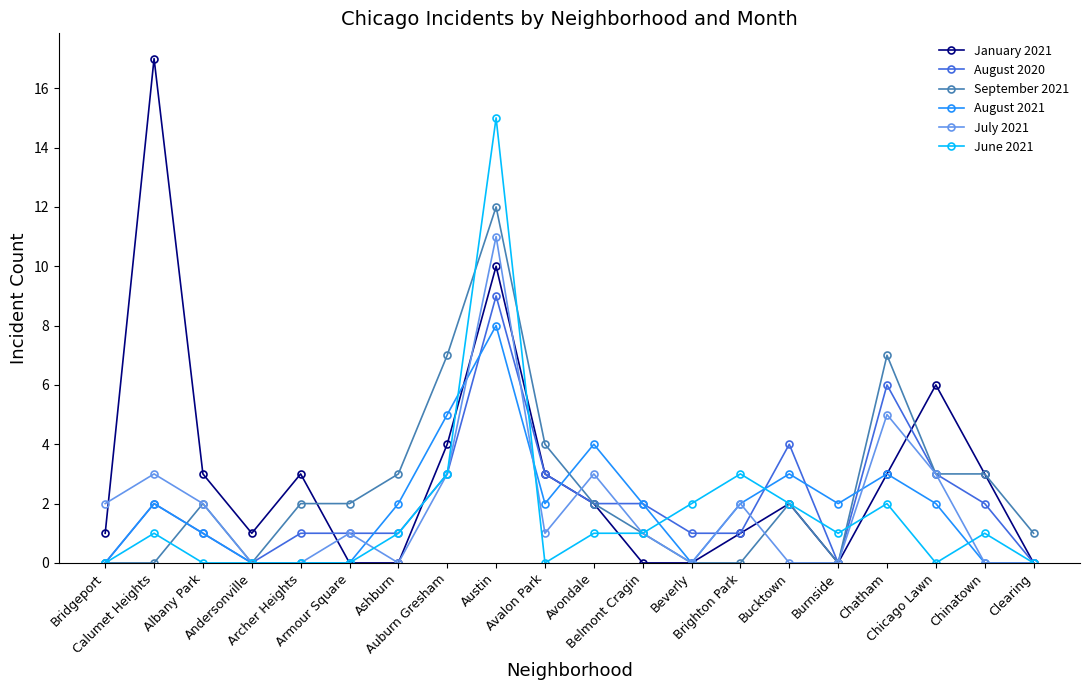

How many distinct data groups are displayed?

6